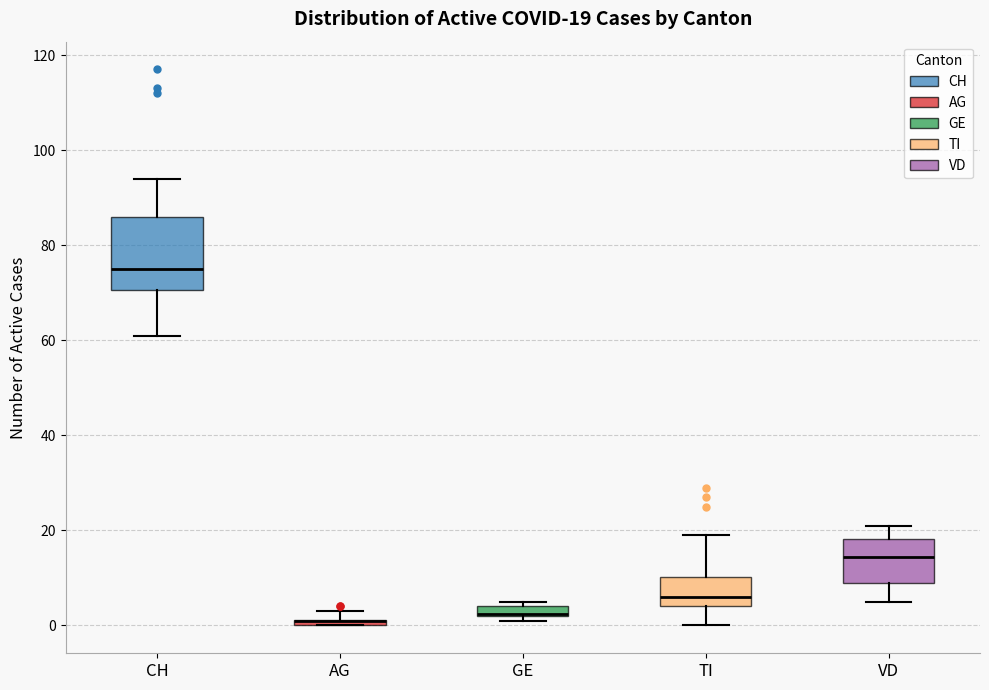

Which box is the tallest, from its lower edge to its upper edge?

CH